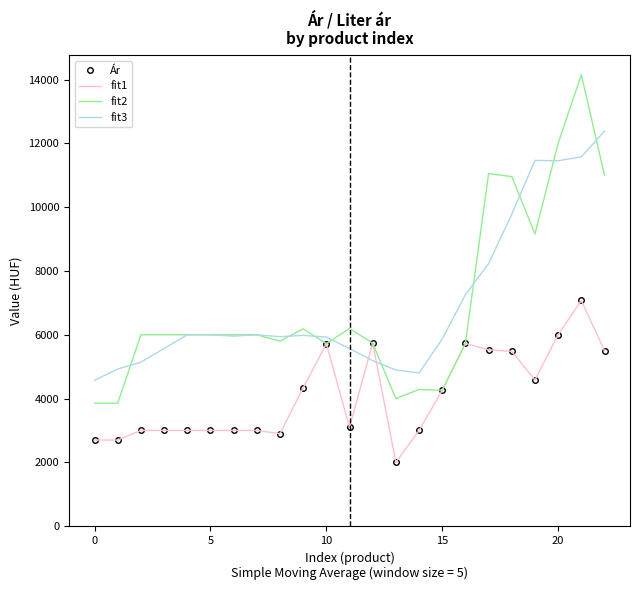

True or false: fit1 and fit2 cross at least once.

False